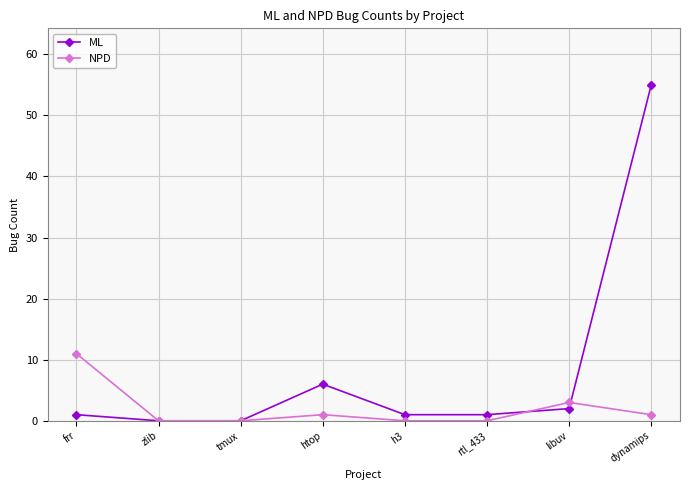

List the series in order of their peak value, highest first.

ML, NPD